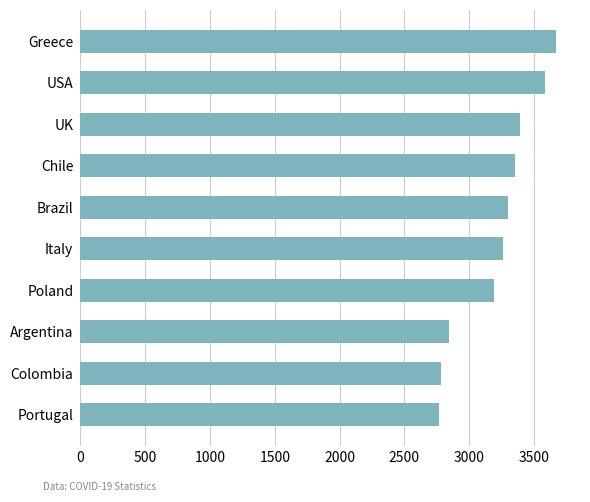

What is the change in value from USA to Greece?

+90